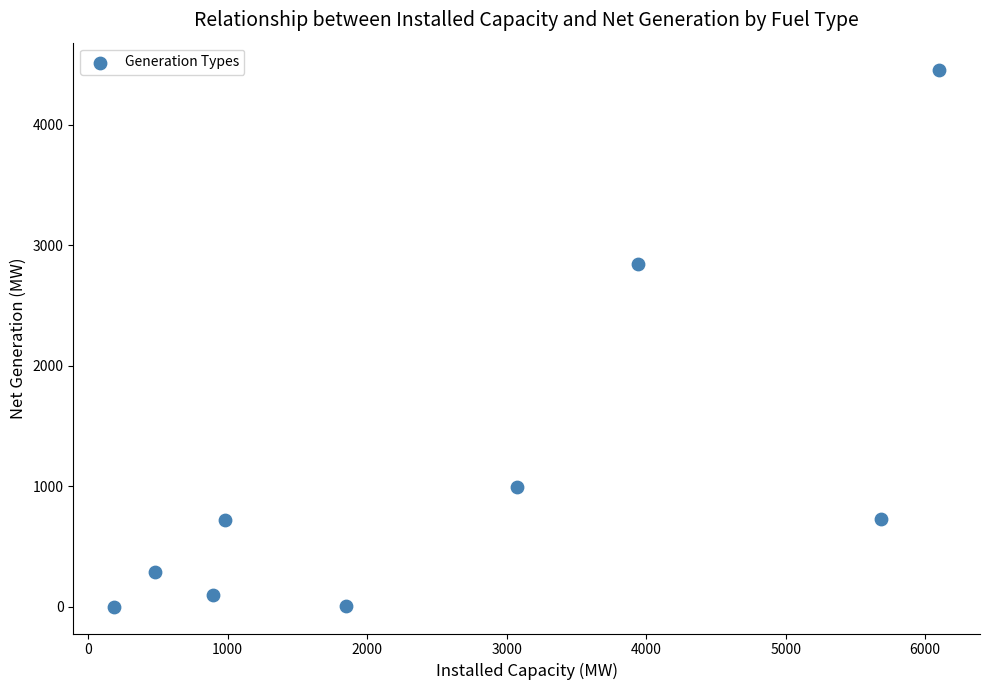

What Y value in the scatter plot is closest to 2228?

2847